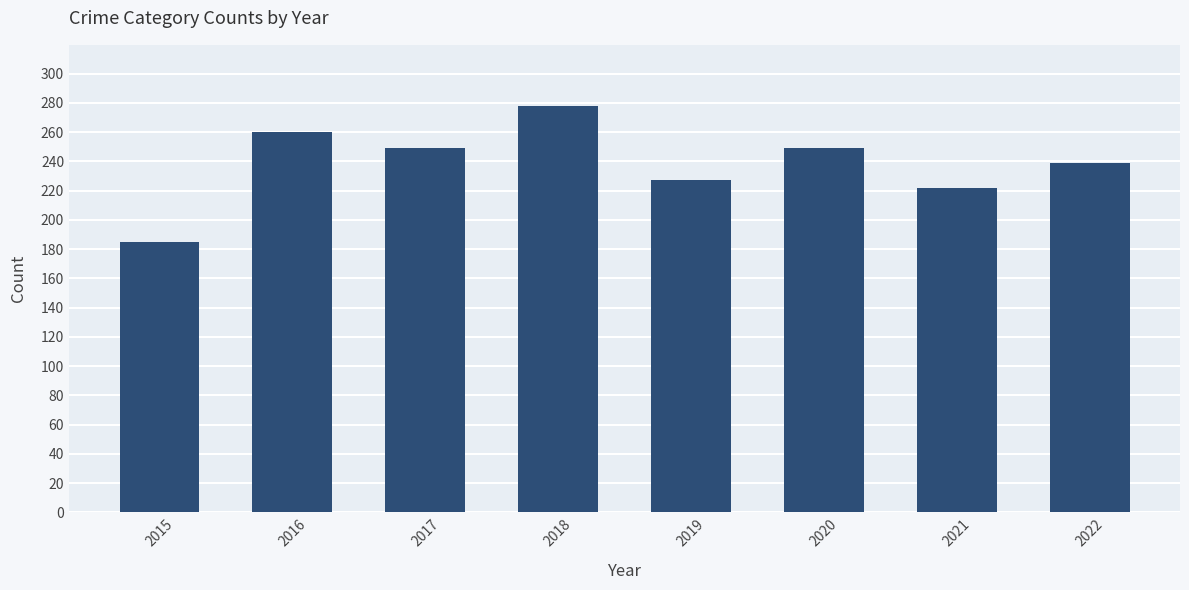

What is the value of the 4th bar from the left?

278